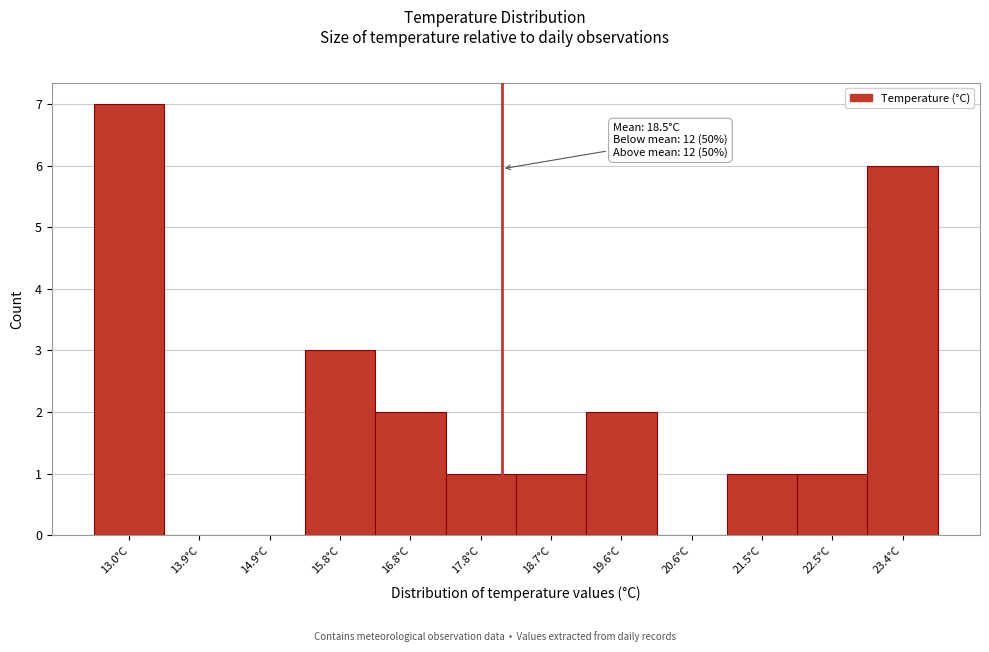

Reading left to right, extract all data points from this chart.

13.0°C=7	13.9°C=0	14.9°C=0	15.8°C=3	16.8°C=2	17.8°C=1	18.7°C=1	19.6°C=2	20.6°C=0	21.5°C=1	22.5°C=1	23.4°C=6